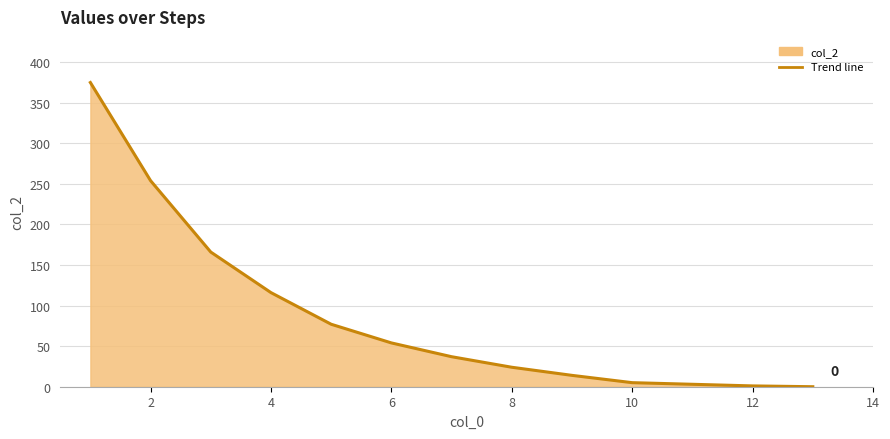

Is it true that the value at 4 is 116?

True